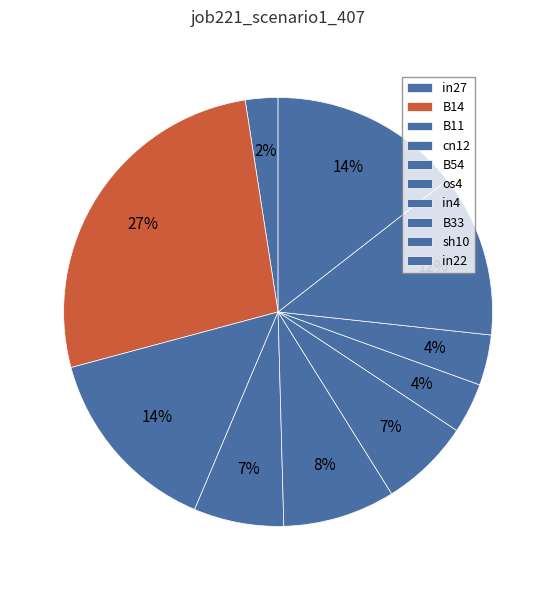

Count the number of slices in the pie.

10